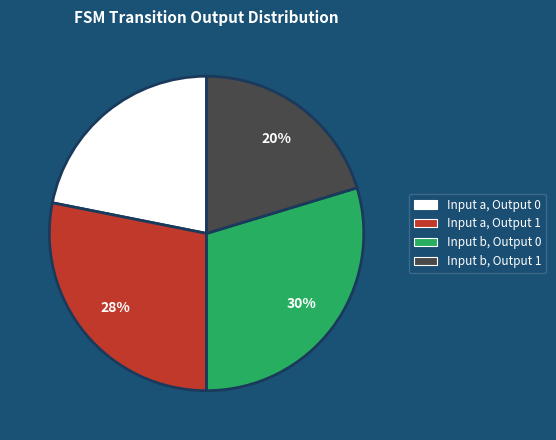

Do Input b, Output 1 and Input a, Output 0 together represent more than half of the pie?

No